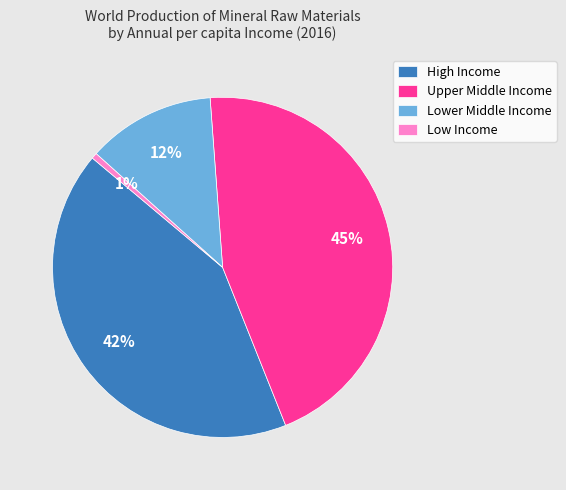

Between Low Income and High Income, which is larger?

High Income